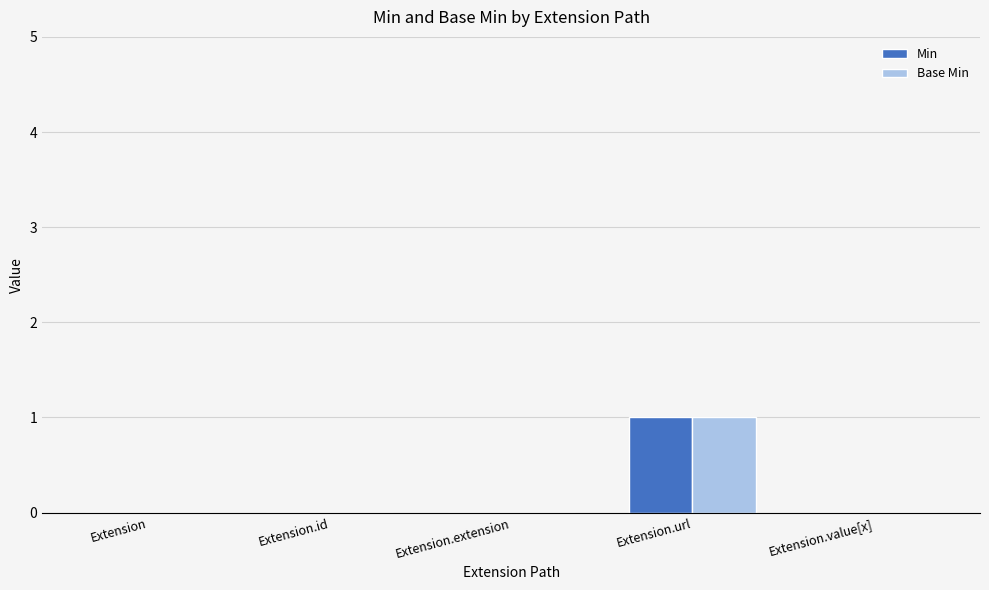

What is the approximate value of Min at Extension.url?

1